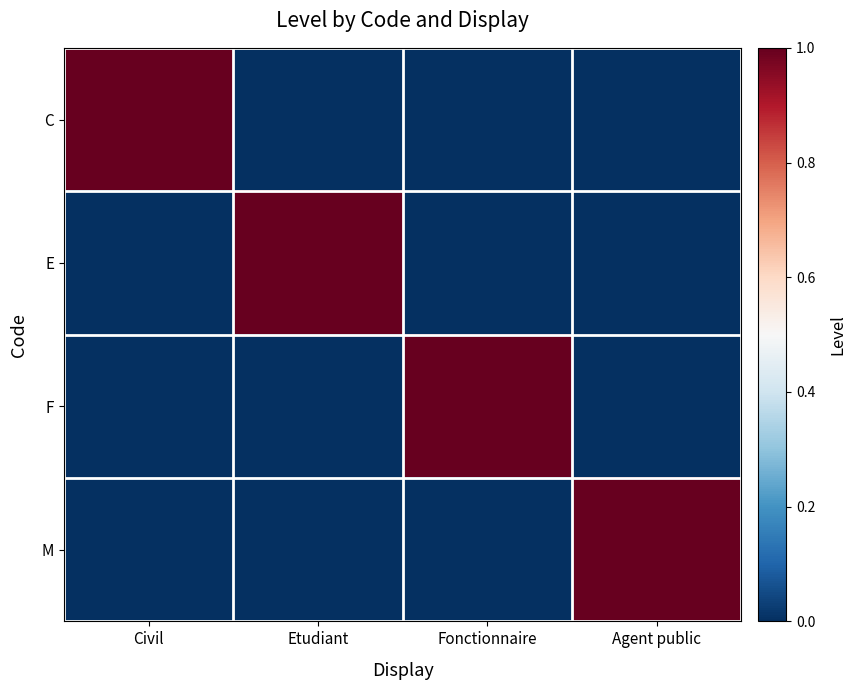

Which has a higher value, Etudiant or Civil?

Civil